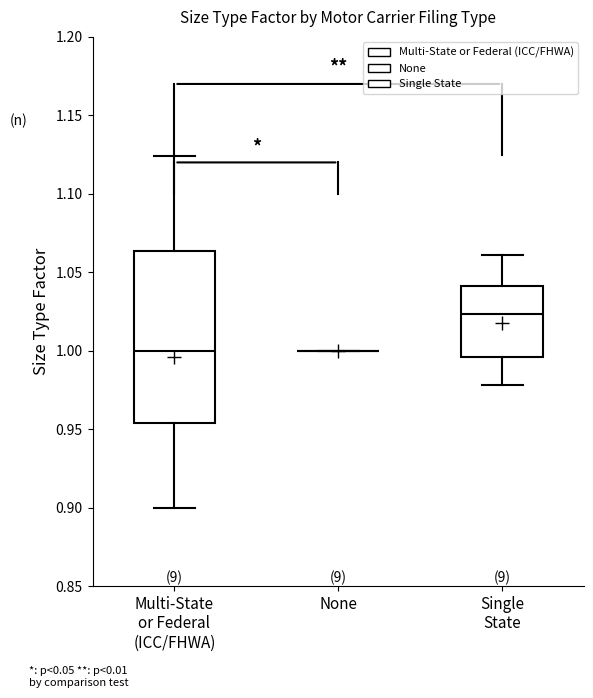

Where is the lower edge of the box for Multi-State or Federal (ICC/FHWA) on the y-axis? The values are not printed on the chart, so give them approximately, as read against the axis.

0.955